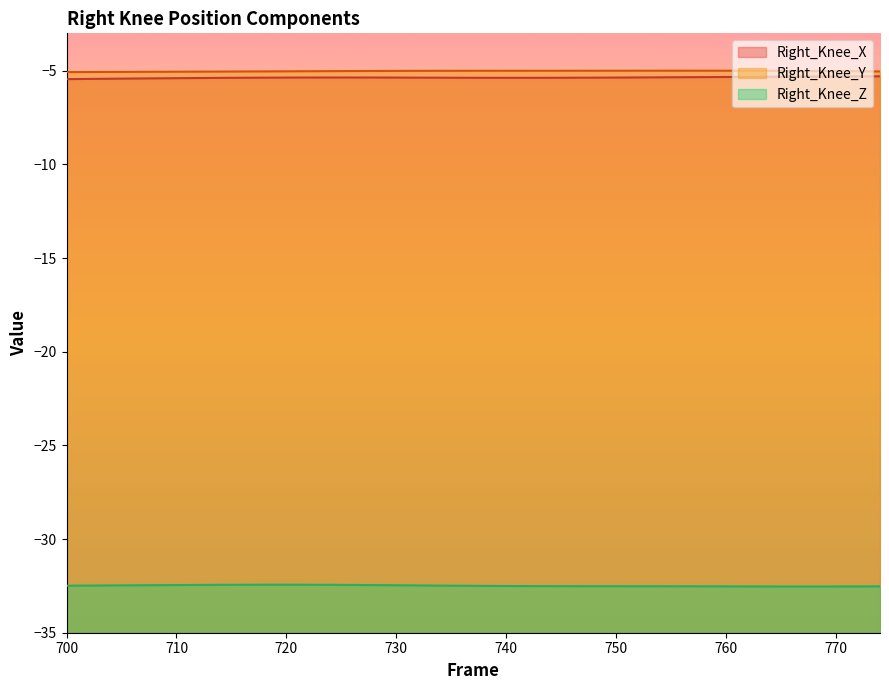

The Right_Knee_X series shows -5.4 at 730. True or false?

True